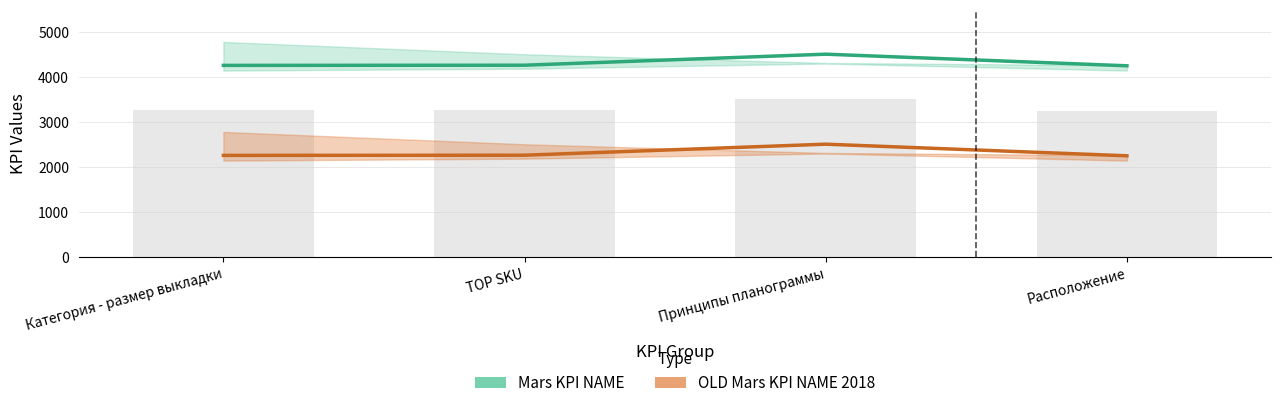

Does the chart contain stacked bars?

No